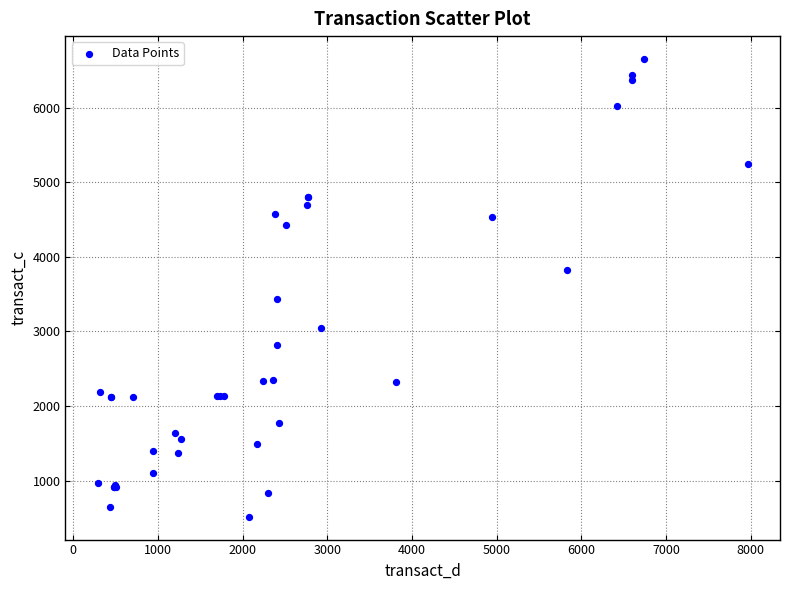

What Y value in the scatter plot is closest to 3584?

3438.8